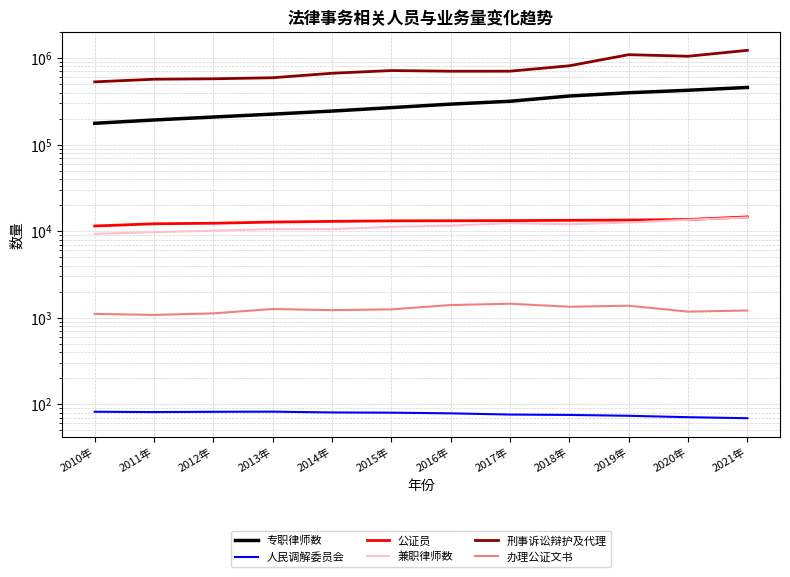

Is this an area chart (filled region under the line)?

No